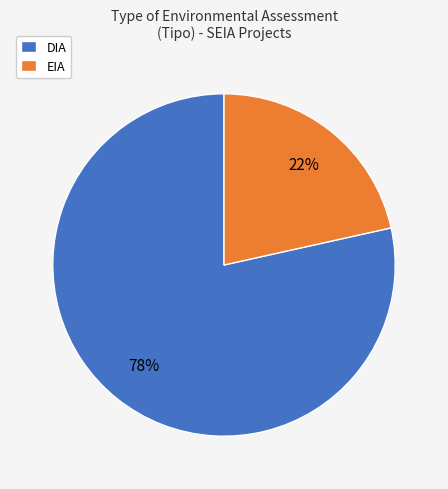

True or false: EIA accounts for 22% of the total.

True